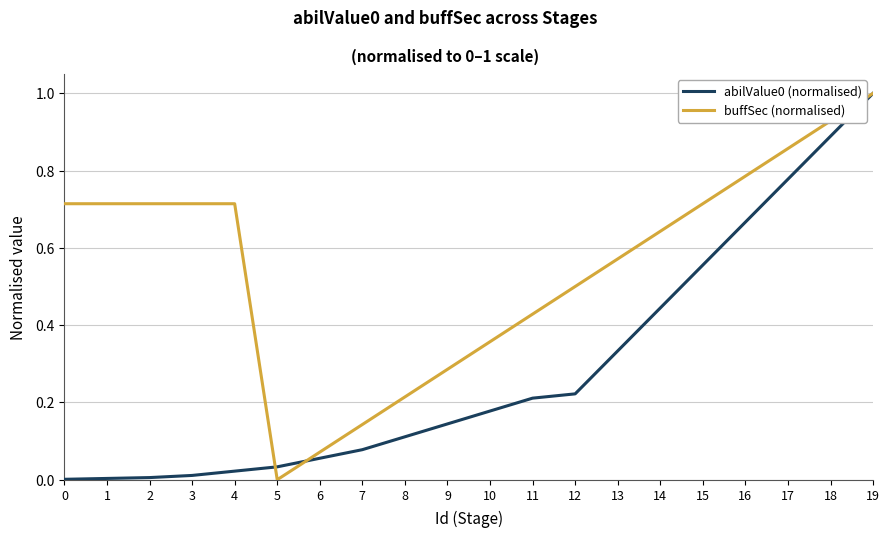

Between 3 and 9, which series saw the biggest shift?

buffSec (normalised)